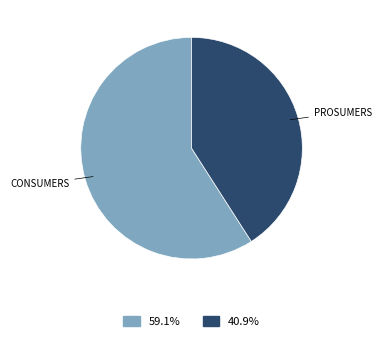

Is there a majority slice in this chart?

Yes